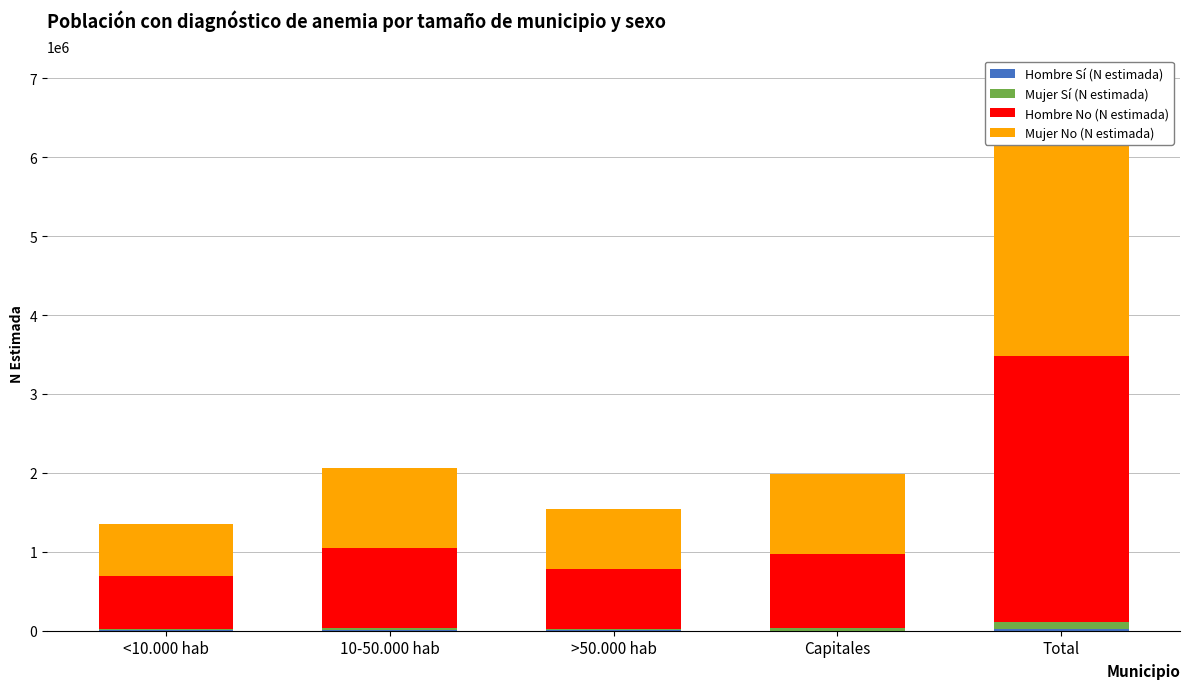

Which series has the largest range (max minus min)?

Mujer No (N estimada)